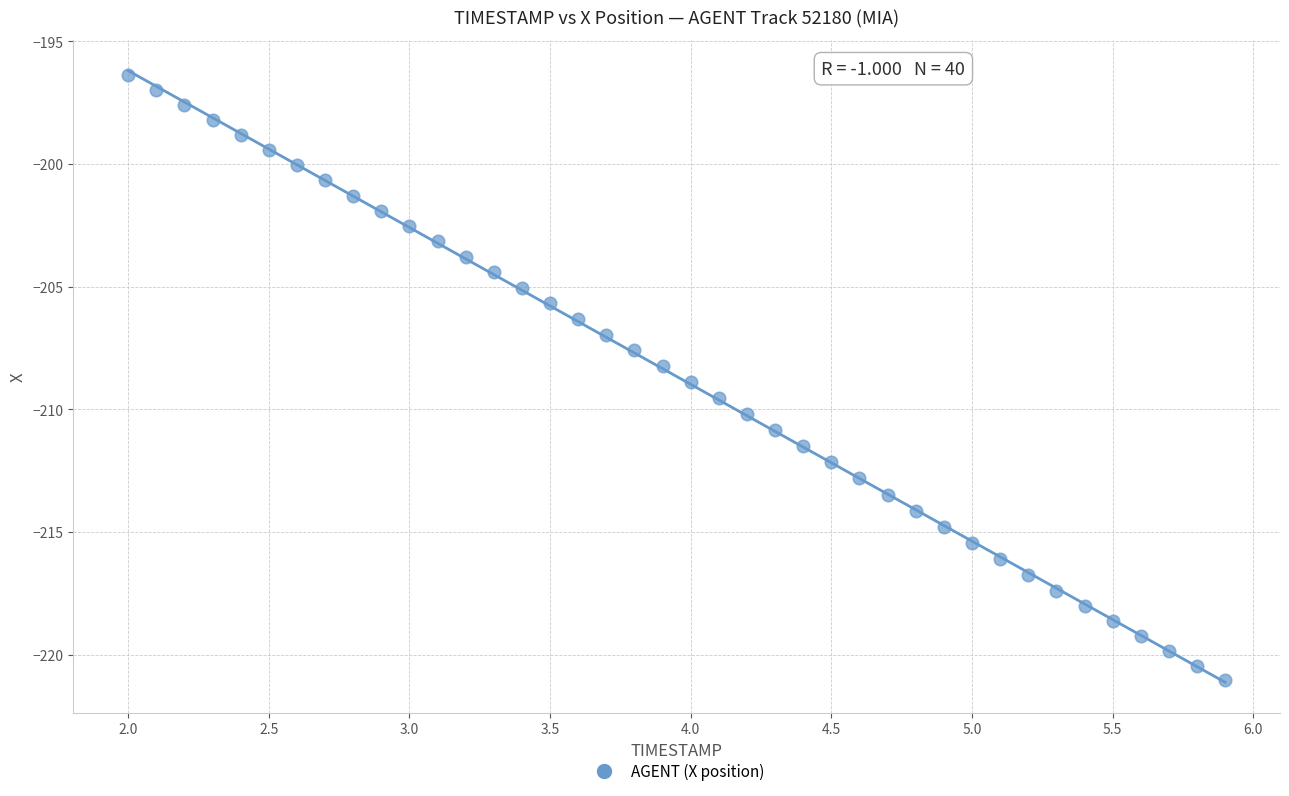

What is the range of Y values (max minus min)?

24.7